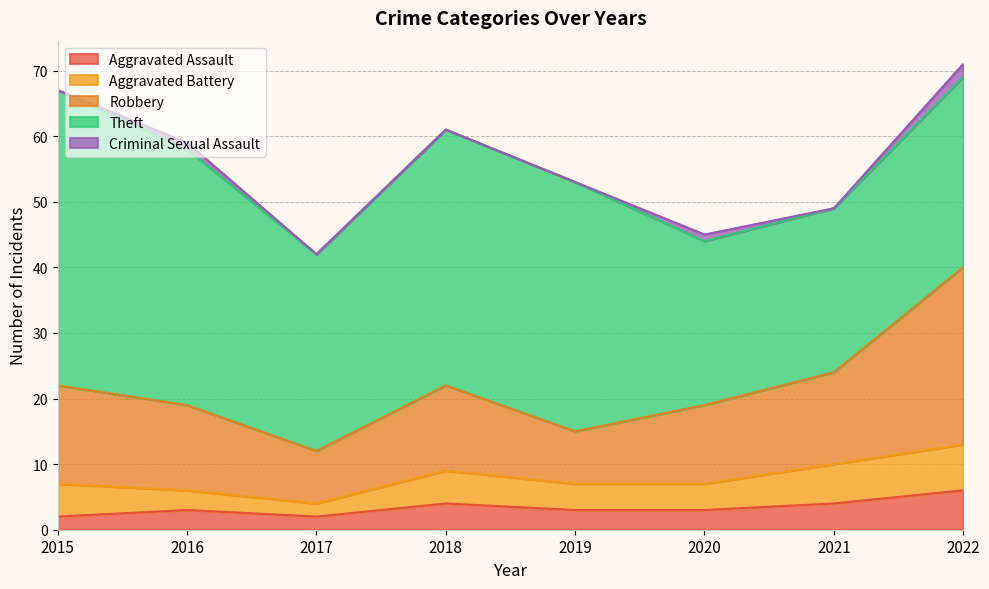

What are all the series names shown in the legend?

Aggravated Assault, Aggravated Battery, Robbery, Theft, Criminal Sexual Assault